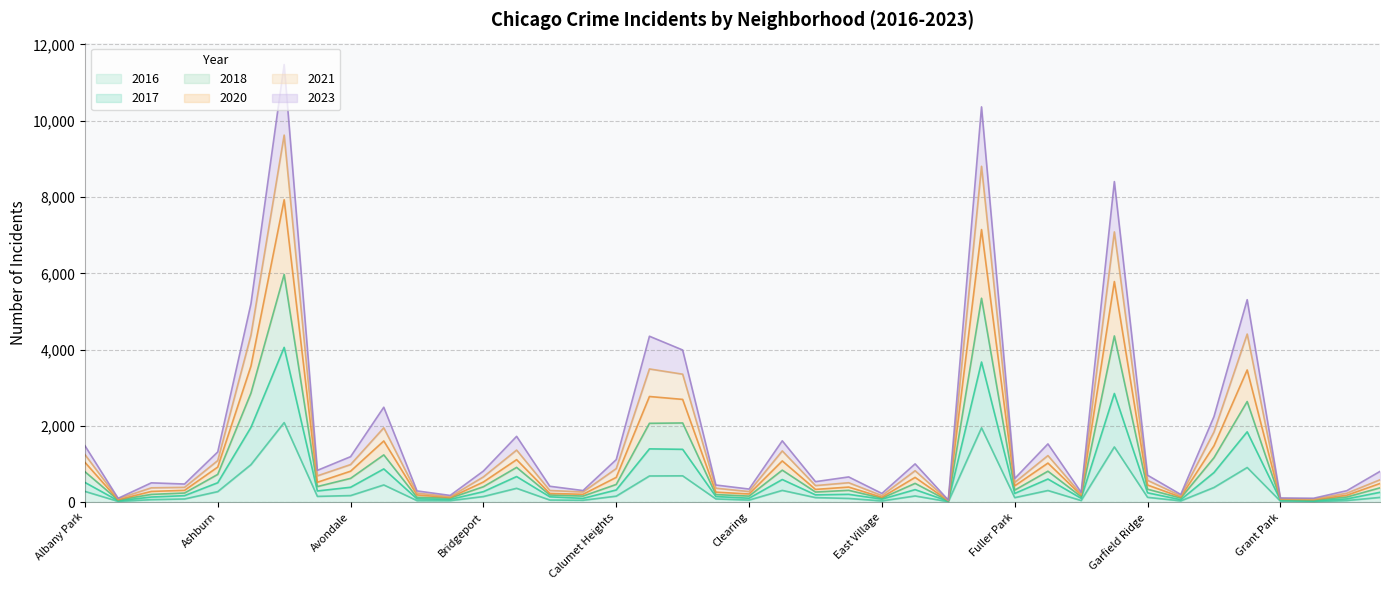

Which has a higher value, Archer Heights or Douglas?

Douglas